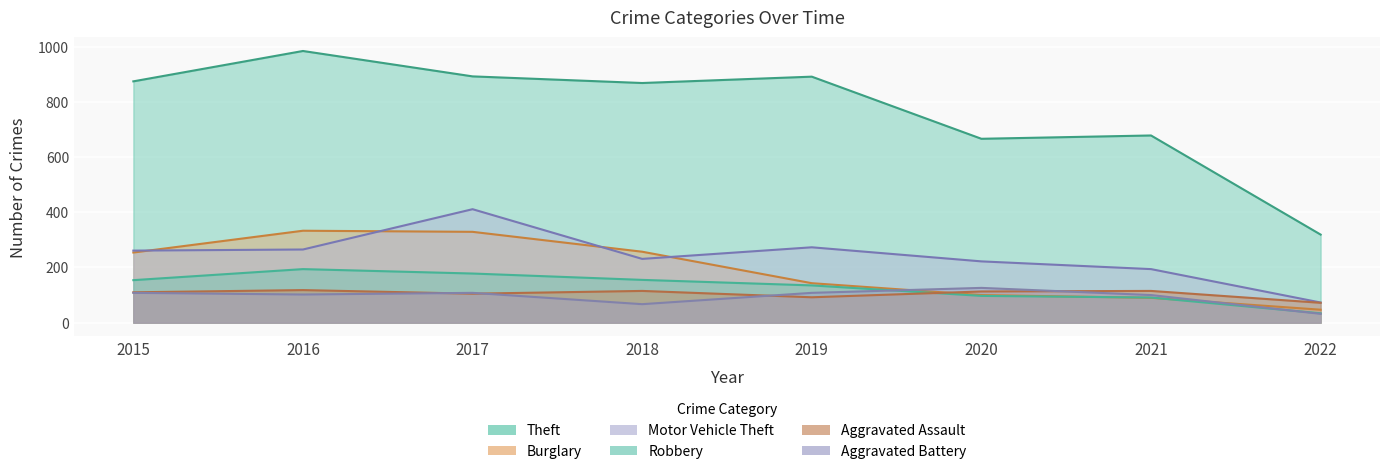

Which category has the highest value across all series?

2016